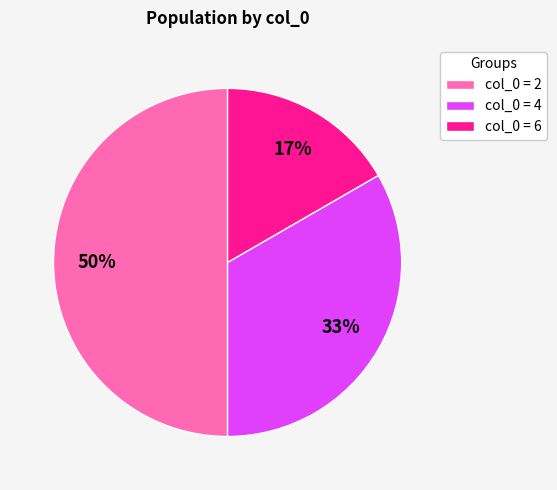

Does col_0 = 6 represent more than half of the total?

No